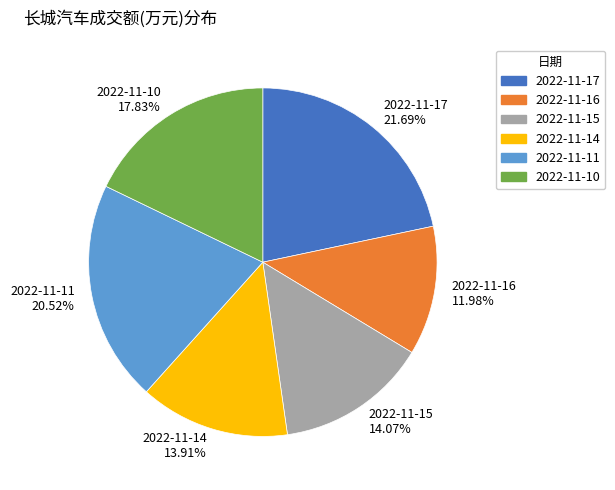

What is the ratio of the value at 2022-11-10 to the value at 2022-11-11?

0.9